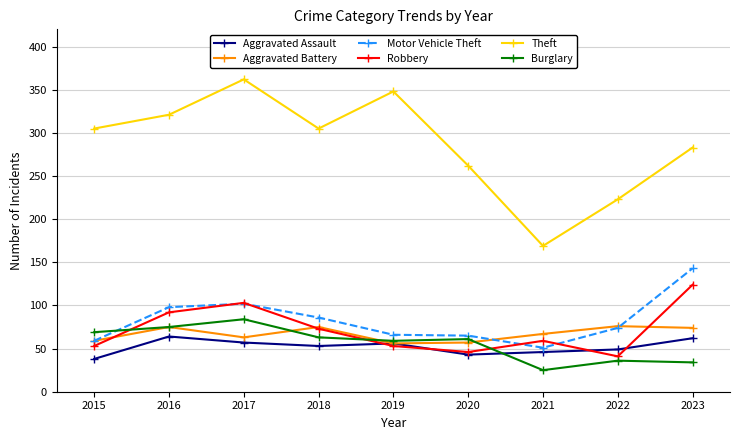

The Robbery series shows 41 at 2022. True or false?

True